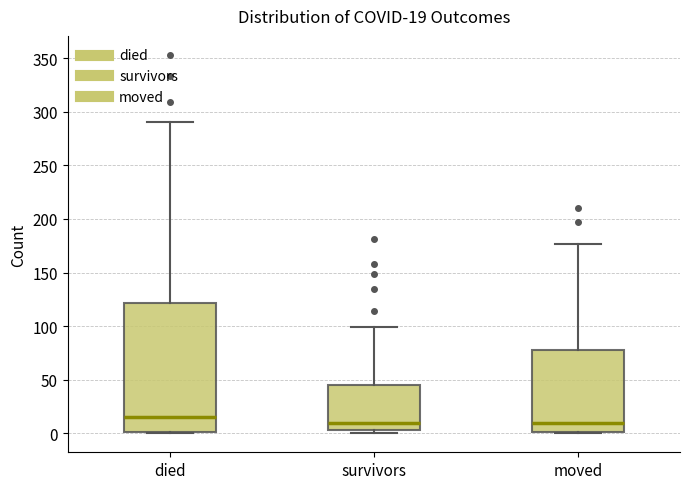

Comparing the boxes themselves (not the whiskers), which one is the tallest?

died